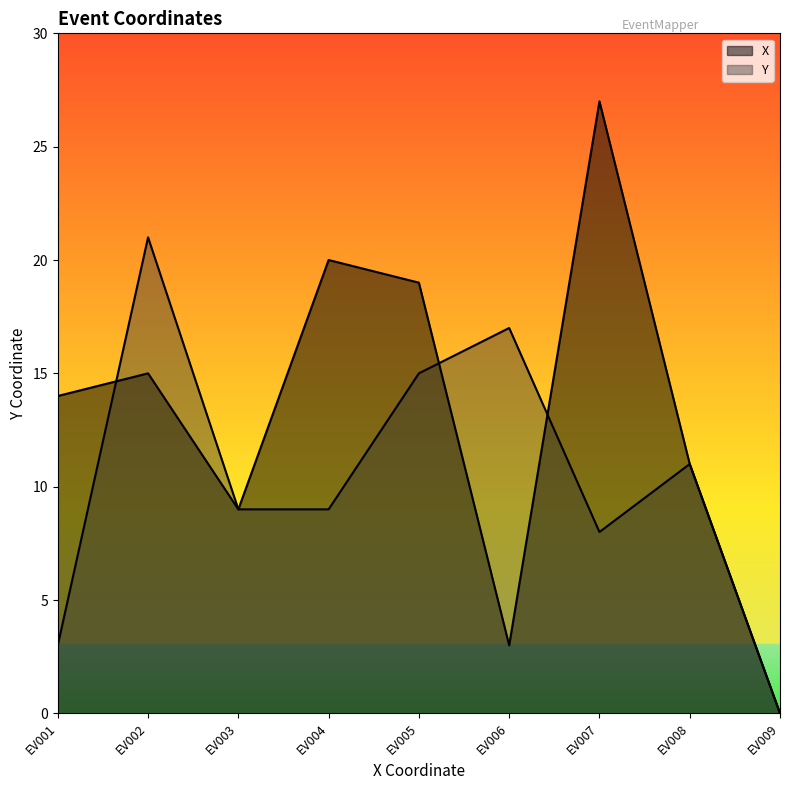

Which series has the largest total across all categories?

X